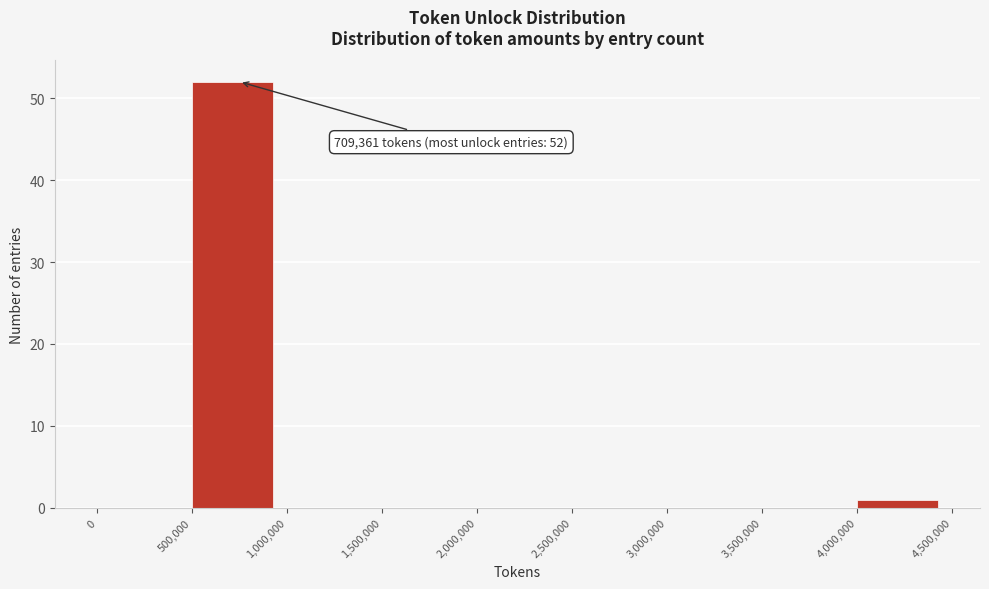

Over which range of the x-axis is the bar tallest?

500,000 to 1,000,000